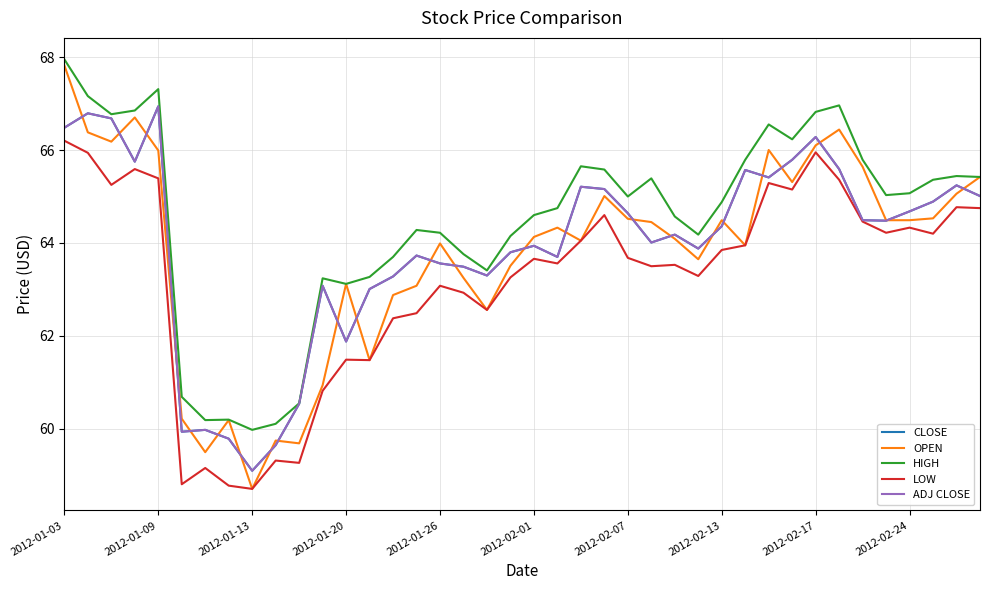

How many lines are shown in the chart?

5